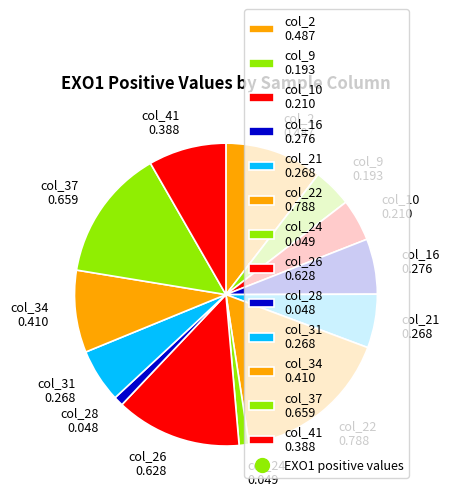

Is there a majority slice in this chart?

No